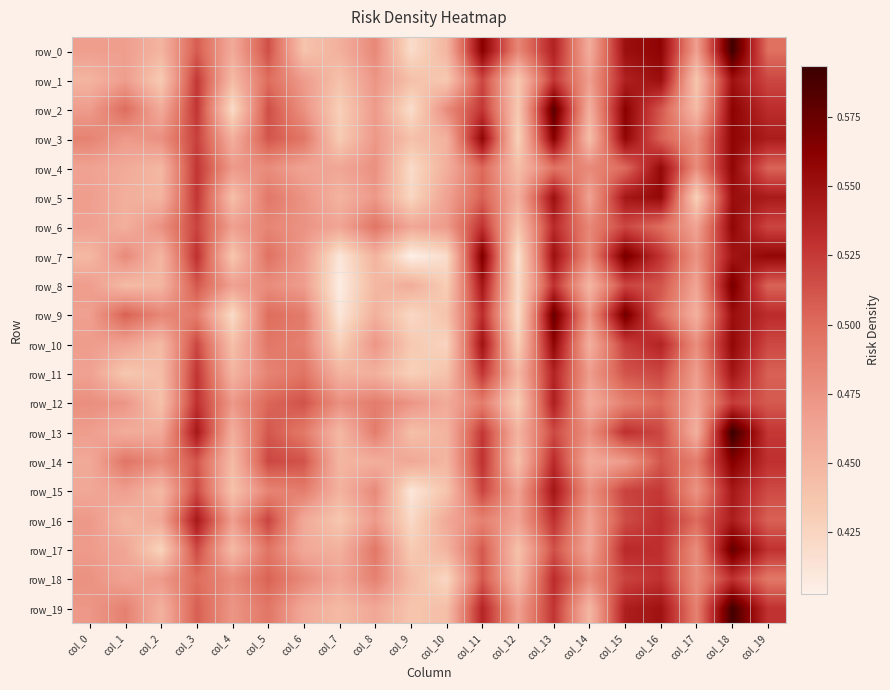

Reading left to right, transcribe all the data shown in this chart.

row_0: col_0=0.5	col_1=0.5	col_2=0.4	col_3=0.5	col_4=0.5	col_5=0.5	col_6=0.4	col_7=0.5	col_8=0.5	col_9=0.4	col_10=0.4	col_11=0.6	col_12=0.5	col_13=0.5	col_14=0.5	col_15=0.6	col_16=0.6	col_17=0.5	col_18=0.6	col_19=0.5
row_1: col_0=0.4	col_1=0.5	col_2=0.4	col_3=0.5	col_4=0.4	col_5=0.5	col_6=0.5	col_7=0.4	col_8=0.5	col_9=0.4	col_10=0.4	col_11=0.5	col_12=0.4	col_13=0.5	col_14=0.5	col_15=0.5	col_16=0.6	col_17=0.4	col_18=0.6	col_19=0.5
row_2: col_0=0.5	col_1=0.5	col_2=0.5	col_3=0.5	col_4=0.4	col_5=0.5	col_6=0.5	col_7=0.4	col_8=0.5	col_9=0.4	col_10=0.5	col_11=0.5	col_12=0.4	col_13=0.6	col_14=0.5	col_15=0.6	col_16=0.5	col_17=0.4	col_18=0.6	col_19=0.5
row_3: col_0=0.5	col_1=0.5	col_2=0.5	col_3=0.5	col_4=0.5	col_5=0.5	col_6=0.5	col_7=0.4	col_8=0.5	col_9=0.4	col_10=0.5	col_11=0.6	col_12=0.4	col_13=0.6	col_14=0.4	col_15=0.6	col_16=0.5	col_17=0.5	col_18=0.6	col_19=0.5
row_4: col_0=0.5	col_1=0.5	col_2=0.4	col_3=0.5	col_4=0.5	col_5=0.5	col_6=0.5	col_7=0.5	col_8=0.5	col_9=0.4	col_10=0.5	col_11=0.5	col_12=0.4	col_13=0.5	col_14=0.5	col_15=0.5	col_16=0.6	col_17=0.5	col_18=0.6	col_19=0.5
row_5: col_0=0.5	col_1=0.5	col_2=0.4	col_3=0.5	col_4=0.4	col_5=0.5	col_6=0.5	col_7=0.5	col_8=0.5	col_9=0.4	col_10=0.5	col_11=0.5	col_12=0.5	col_13=0.6	col_14=0.5	col_15=0.5	col_16=0.6	col_17=0.4	col_18=0.6	col_19=0.5
row_6: col_0=0.5	col_1=0.5	col_2=0.5	col_3=0.5	col_4=0.5	col_5=0.5	col_6=0.5	col_7=0.5	col_8=0.5	col_9=0.5	col_10=0.5	col_11=0.5	col_12=0.4	col_13=0.5	col_14=0.5	col_15=0.5	col_16=0.5	col_17=0.5	col_18=0.6	col_19=0.5
row_7: col_0=0.4	col_1=0.5	col_2=0.4	col_3=0.5	col_4=0.4	col_5=0.5	col_6=0.5	col_7=0.4	col_8=0.5	col_9=0.4	col_10=0.4	col_11=0.6	col_12=0.4	col_13=0.6	col_14=0.5	col_15=0.6	col_16=0.5	col_17=0.5	col_18=0.5	col_19=0.6
row_8: col_0=0.5	col_1=0.4	col_2=0.4	col_3=0.5	col_4=0.5	col_5=0.5	col_6=0.5	col_7=0.4	col_8=0.4	col_9=0.5	col_10=0.4	col_11=0.5	col_12=0.4	col_13=0.5	col_14=0.4	col_15=0.5	col_16=0.5	col_17=0.5	col_18=0.6	col_19=0.5
row_9: col_0=0.5	col_1=0.5	col_2=0.5	col_3=0.5	col_4=0.4	col_5=0.5	col_6=0.5	col_7=0.4	col_8=0.5	col_9=0.4	col_10=0.4	col_11=0.5	col_12=0.4	col_13=0.6	col_14=0.5	col_15=0.6	col_16=0.5	col_17=0.5	col_18=0.6	col_19=0.5
row_10: col_0=0.5	col_1=0.5	col_2=0.4	col_3=0.5	col_4=0.4	col_5=0.5	col_6=0.5	col_7=0.4	col_8=0.5	col_9=0.4	col_10=0.4	col_11=0.5	col_12=0.4	col_13=0.6	col_14=0.5	col_15=0.5	col_16=0.5	col_17=0.5	col_18=0.6	col_19=0.5
row_11: col_0=0.5	col_1=0.4	col_2=0.4	col_3=0.5	col_4=0.4	col_5=0.5	col_6=0.5	col_7=0.5	col_8=0.5	col_9=0.4	col_10=0.4	col_11=0.5	col_12=0.4	col_13=0.5	col_14=0.5	col_15=0.5	col_16=0.5	col_17=0.5	col_18=0.5	col_19=0.5
row_12: col_0=0.5	col_1=0.5	col_2=0.4	col_3=0.5	col_4=0.5	col_5=0.5	col_6=0.5	col_7=0.5	col_8=0.5	col_9=0.5	col_10=0.5	col_11=0.5	col_12=0.4	col_13=0.5	col_14=0.5	col_15=0.5	col_16=0.5	col_17=0.5	col_18=0.5	col_19=0.5
row_13: col_0=0.5	col_1=0.5	col_2=0.5	col_3=0.5	col_4=0.5	col_5=0.5	col_6=0.5	col_7=0.4	col_8=0.5	col_9=0.4	col_10=0.5	col_11=0.5	col_12=0.5	col_13=0.5	col_14=0.5	col_15=0.5	col_16=0.5	col_17=0.5	col_18=0.6	col_19=0.5
row_14: col_0=0.5	col_1=0.5	col_2=0.5	col_3=0.5	col_4=0.4	col_5=0.5	col_6=0.5	col_7=0.4	col_8=0.5	col_9=0.5	col_10=0.4	col_11=0.5	col_12=0.4	col_13=0.5	col_14=0.5	col_15=0.5	col_16=0.5	col_17=0.5	col_18=0.6	col_19=0.5
row_15: col_0=0.5	col_1=0.5	col_2=0.4	col_3=0.5	col_4=0.4	col_5=0.5	col_6=0.5	col_7=0.5	col_8=0.5	col_9=0.4	col_10=0.4	col_11=0.5	col_12=0.5	col_13=0.5	col_14=0.5	col_15=0.5	col_16=0.5	col_17=0.5	col_18=0.5	col_19=0.5
row_16: col_0=0.5	col_1=0.4	col_2=0.5	col_3=0.5	col_4=0.5	col_5=0.5	col_6=0.5	col_7=0.4	col_8=0.5	col_9=0.4	col_10=0.5	col_11=0.5	col_12=0.5	col_13=0.5	col_14=0.5	col_15=0.5	col_16=0.5	col_17=0.5	col_18=0.5	col_19=0.5
row_17: col_0=0.5	col_1=0.5	col_2=0.4	col_3=0.5	col_4=0.4	col_5=0.5	col_6=0.5	col_7=0.5	col_8=0.5	col_9=0.4	col_10=0.5	col_11=0.5	col_12=0.4	col_13=0.5	col_14=0.5	col_15=0.5	col_16=0.5	col_17=0.5	col_18=0.6	col_19=0.5
row_18: col_0=0.5	col_1=0.5	col_2=0.5	col_3=0.5	col_4=0.5	col_5=0.5	col_6=0.5	col_7=0.5	col_8=0.5	col_9=0.4	col_10=0.4	col_11=0.5	col_12=0.4	col_13=0.5	col_14=0.5	col_15=0.5	col_16=0.5	col_17=0.5	col_18=0.5	col_19=0.5
row_19: col_0=0.5	col_1=0.5	col_2=0.5	col_3=0.5	col_4=0.5	col_5=0.5	col_6=0.5	col_7=0.4	col_8=0.5	col_9=0.4	col_10=0.4	col_11=0.5	col_12=0.5	col_13=0.5	col_14=0.4	col_15=0.5	col_16=0.5	col_17=0.5	col_18=0.6	col_19=0.5